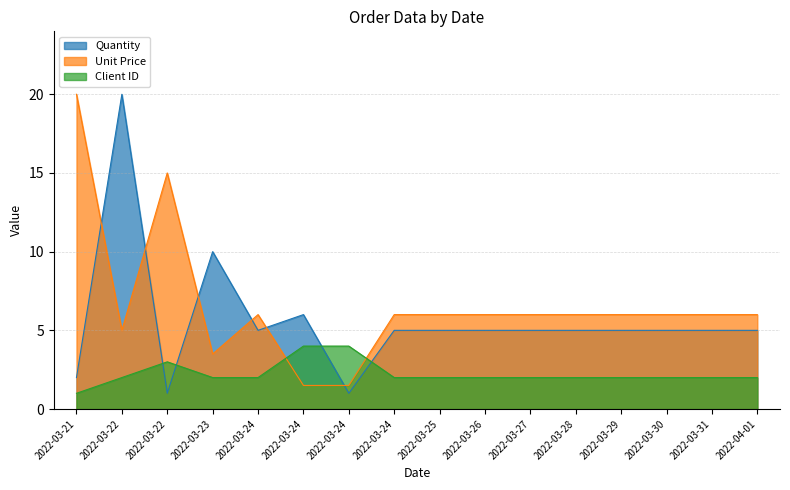

What is the value of the Client ID point at the 2nd from the left?

2.0